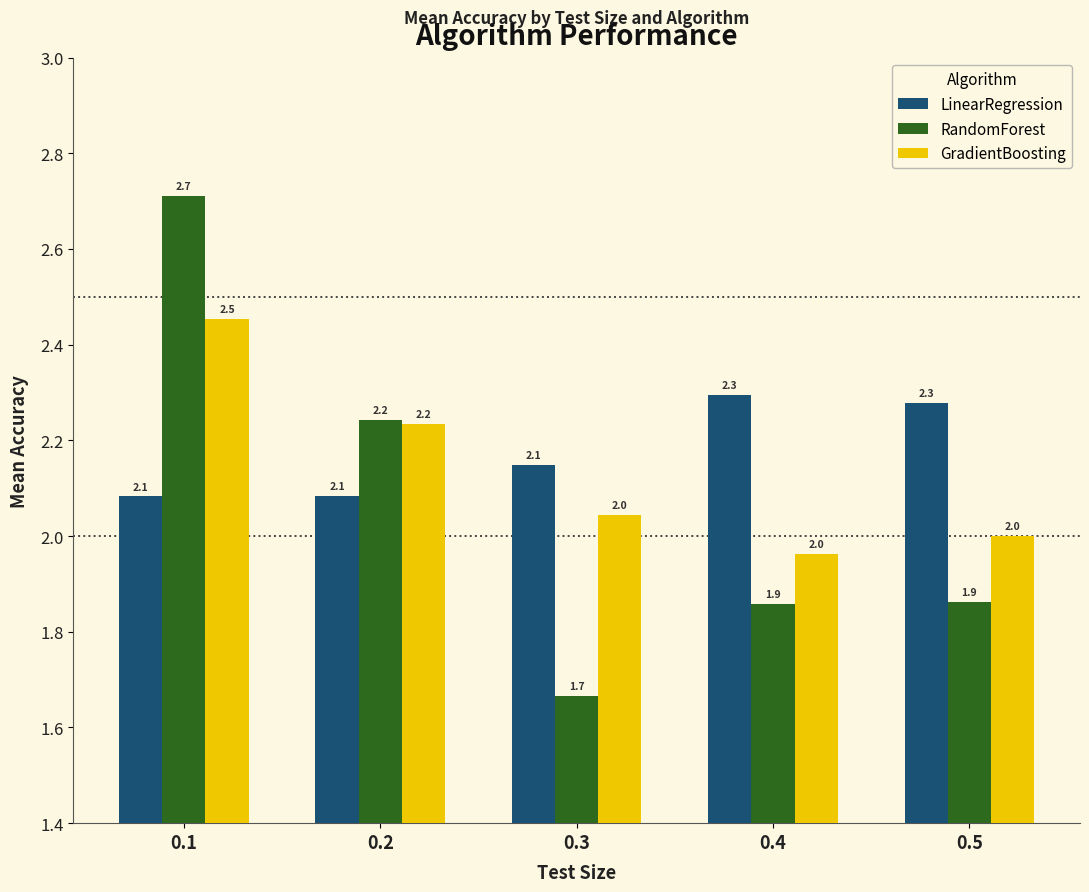

Reading left to right, extract all data points from this chart.

LinearRegression: 0.1=2.1	0.2=2.1	0.3=2.1	0.4=2.3	0.5=2.3
RandomForest: 0.1=2.7	0.2=2.2	0.3=1.7	0.4=1.9	0.5=1.9
GradientBoosting: 0.1=2.5	0.2=2.2	0.3=2.0	0.4=2.0	0.5=2.0